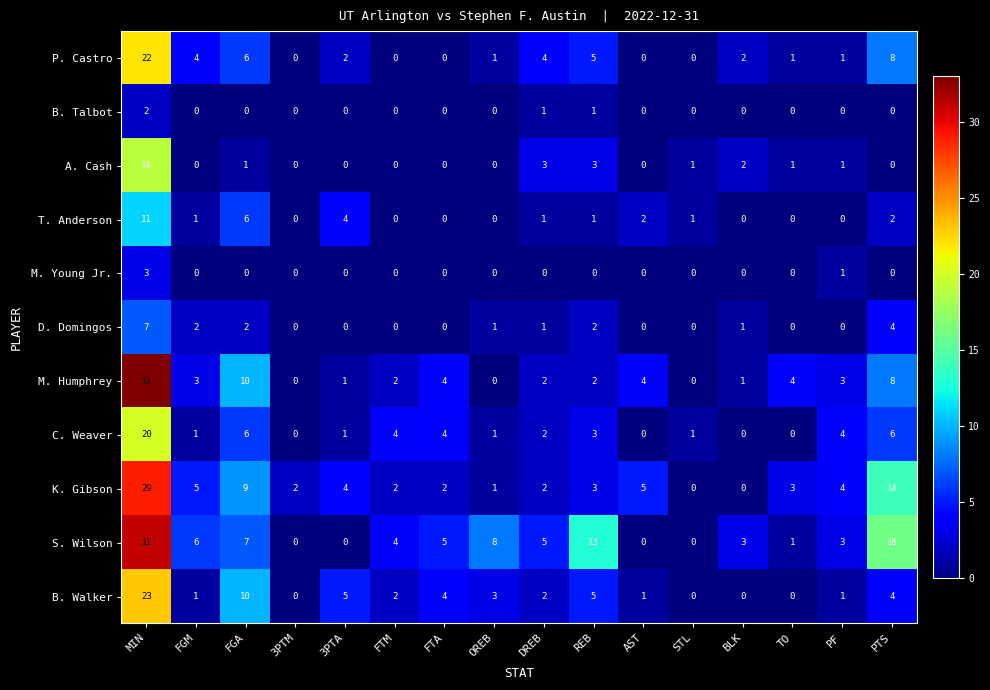

What is the difference between the highest and lowest values at BLK?

3